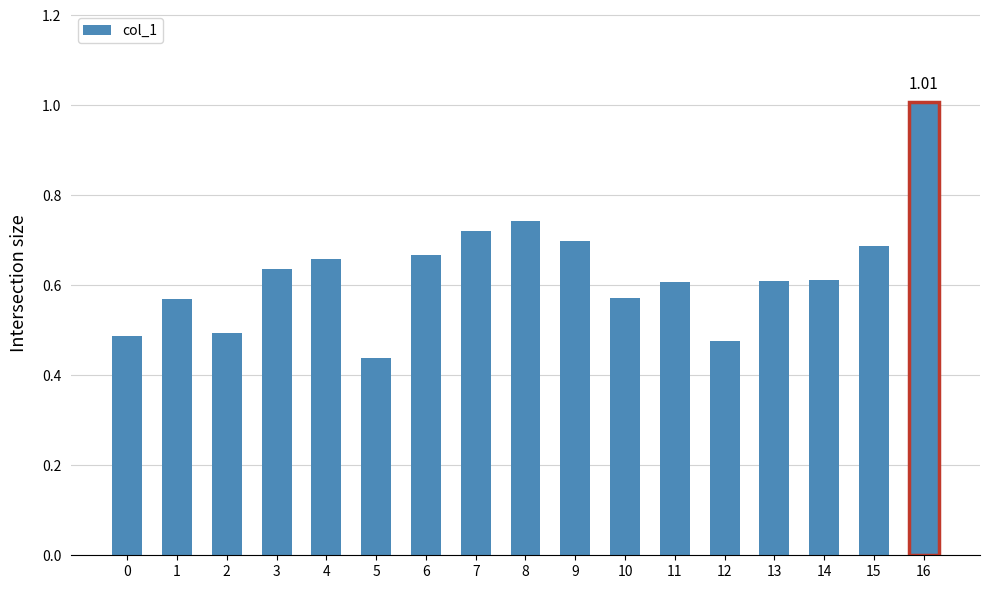

Is it true that the value at 11 is 0.6?

True